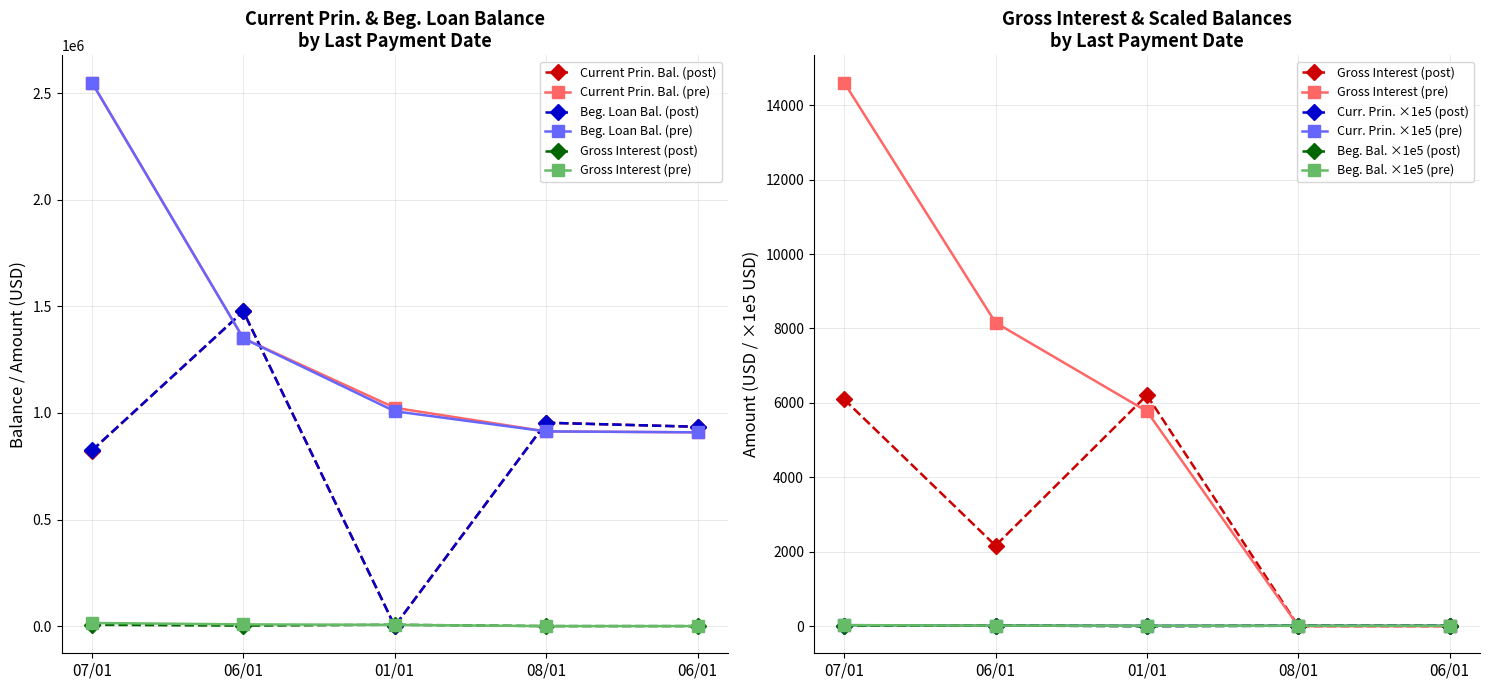

Reading left to right, list all the values displayed in this chart.

Current Principal Balance (post): 823397.3	1476270.2	0.0	954000.0	935000.0
Current Principal Balance (pre): 2550000.0	1350000.0	1024102.9	913261.6	909000.0
Beginning Loan Balance (post): 823931.4	1476270.2	0.0	954000.0	935000.0
Beginning Loan Balance (pre): 2550000.0	1350000.0	1007789.4	913261.6	909000.0
Gross Interest (post): 6093.7	2162.2	6205.0	0.0	0.0
Gross Interest (pre): 14609.4	8156.2	5773.8	0.0	0.0